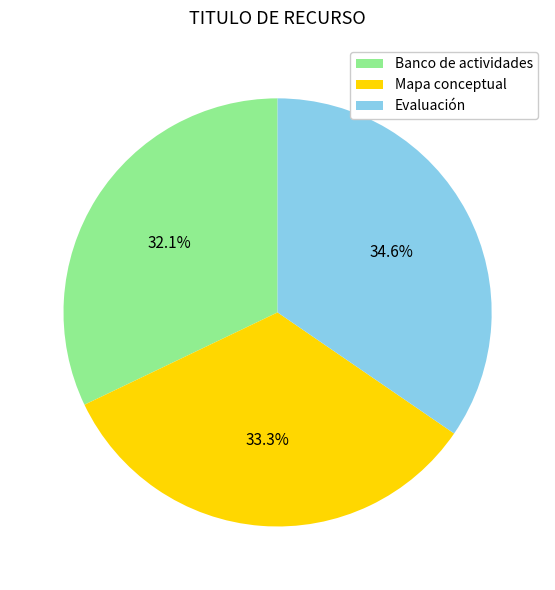

To the nearest percent, what is the difference between the Evaluación and Mapa conceptual slice percentages?

1%